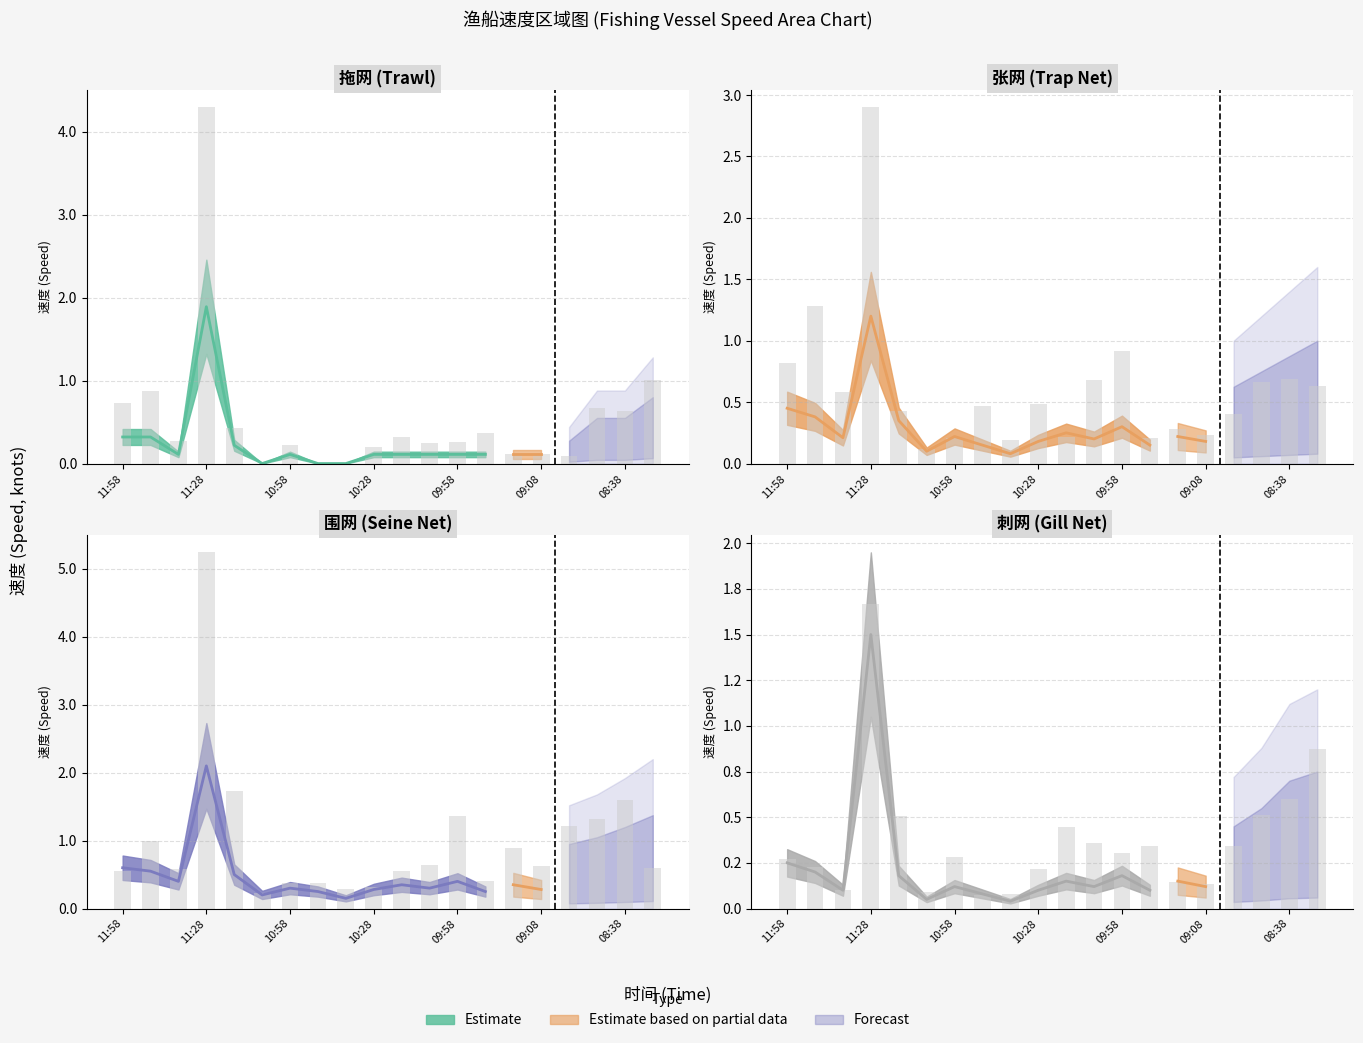

What is the sum of the values at 10:48 and 09:18?

0.1